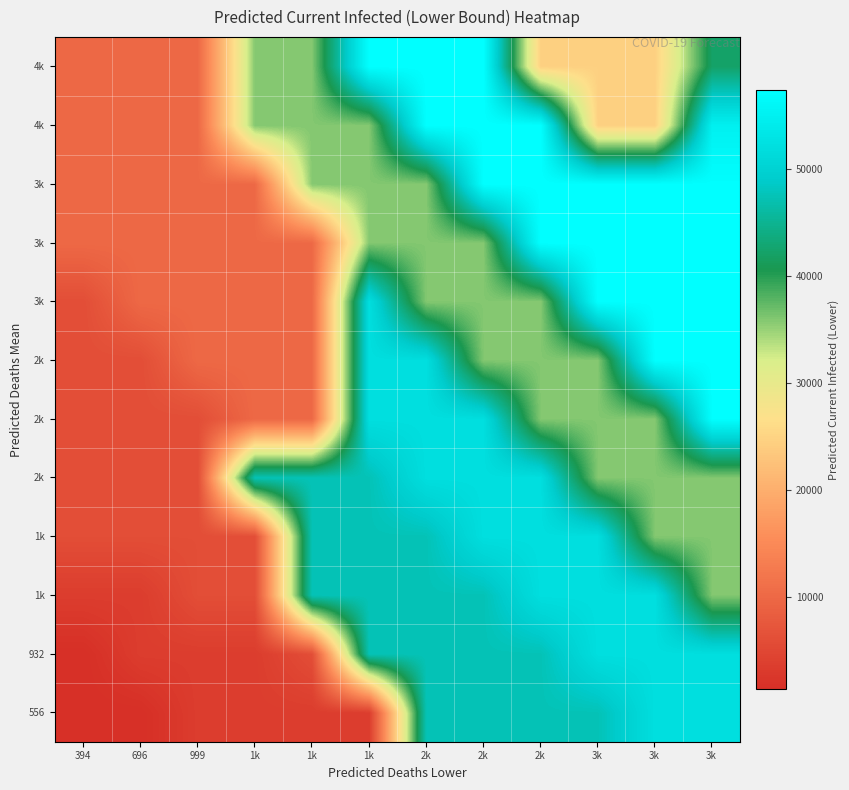

What is the total value across all series at 3k?

533057.0